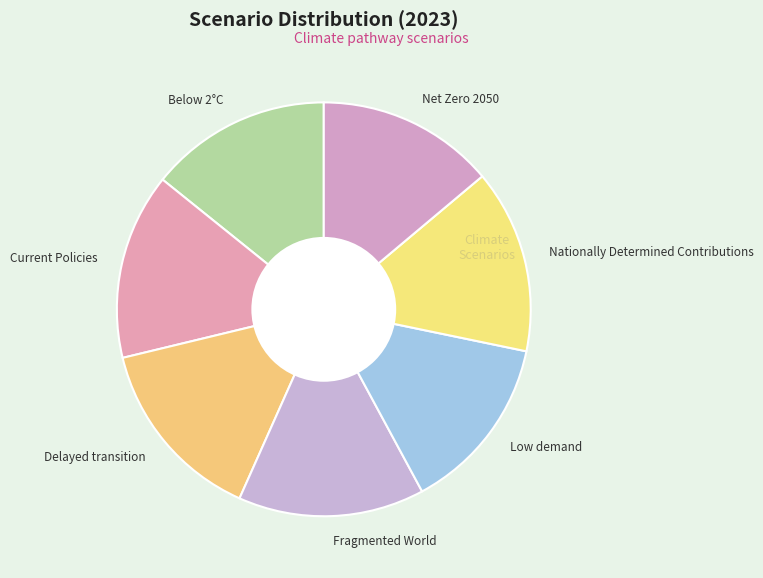

Combined, do Current Policies and Low demand account for over 50%?

No